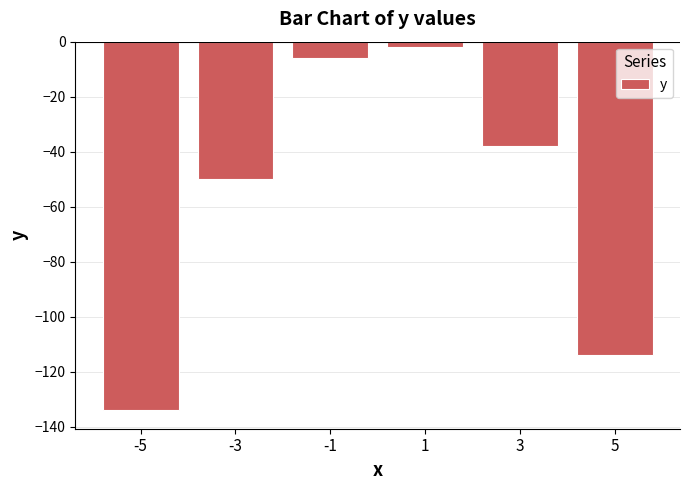

What is the average value?

-57